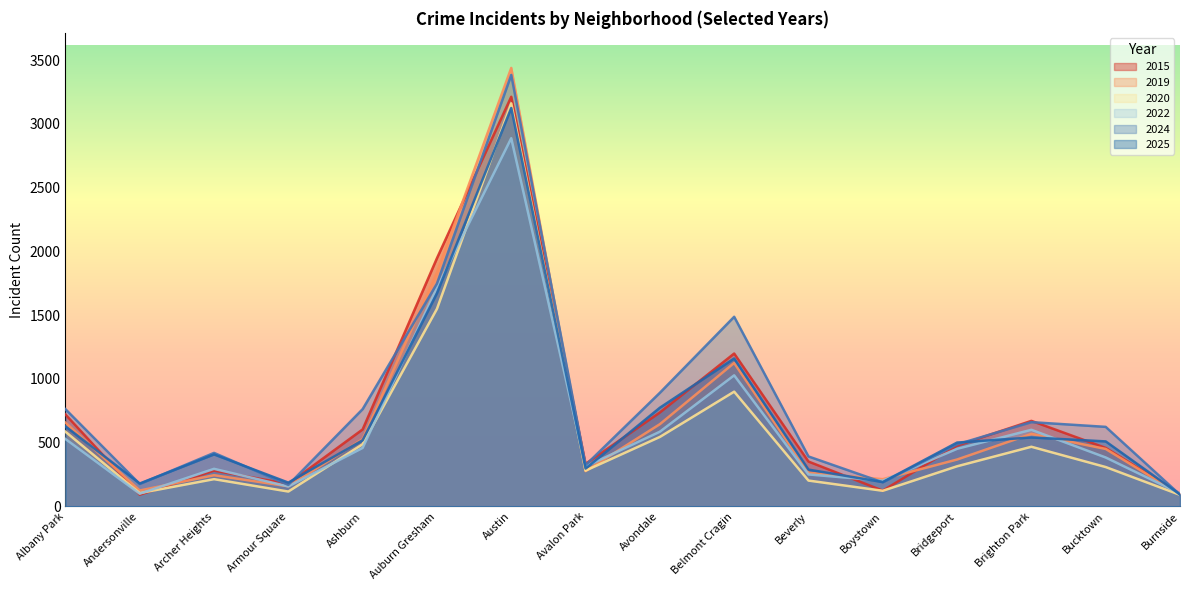

At how many categories does at least one series exceed 3169?

1